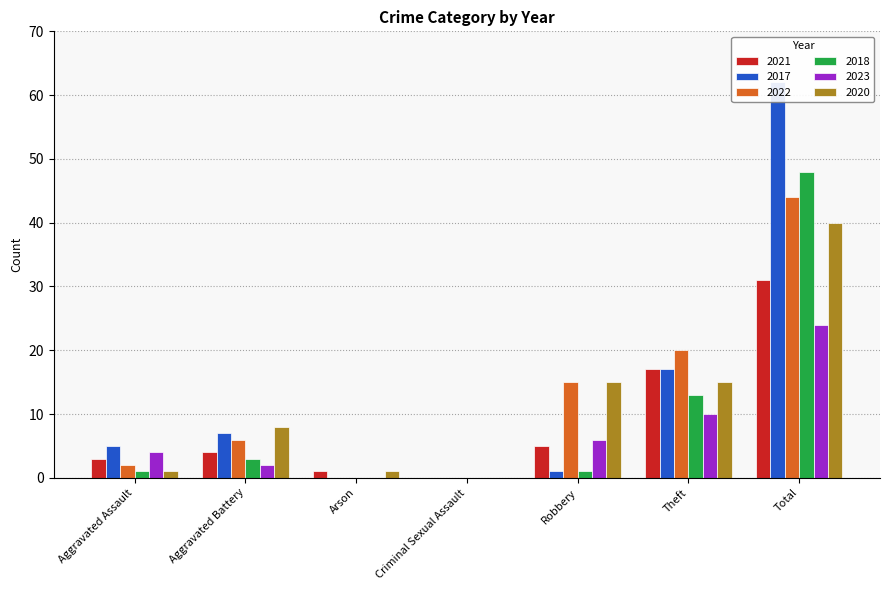

What are all the series names shown in the legend?

2021, 2017, 2022, 2018, 2023, 2020